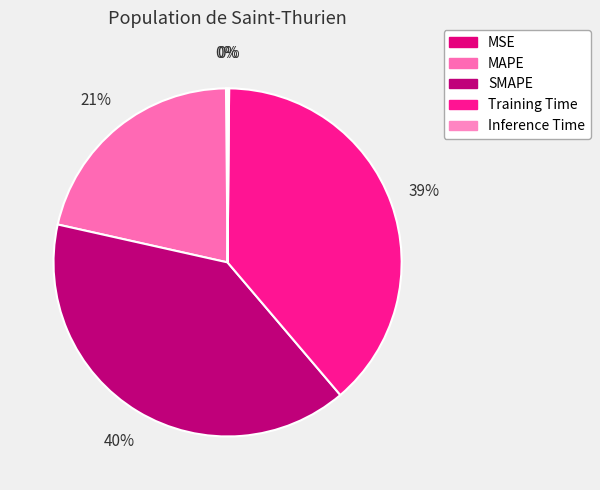

Rank the categories by value from highest to lowest.

SMAPE, Training Time, MAPE, MSE, Inference Time